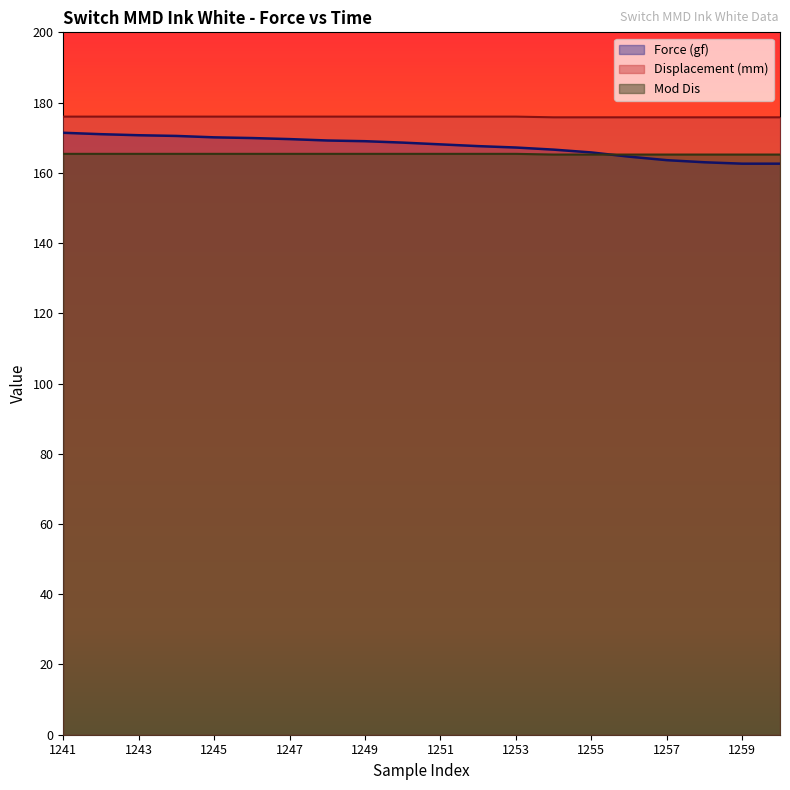

What is the average value of the Displacement (mm) series?

175.9